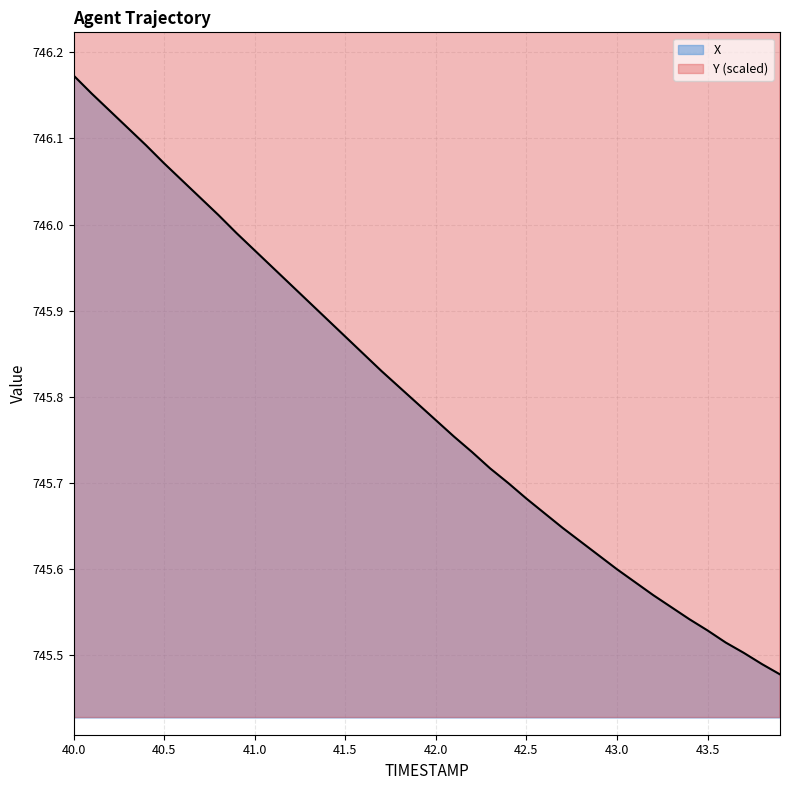

What position from the right is 42.9?

11